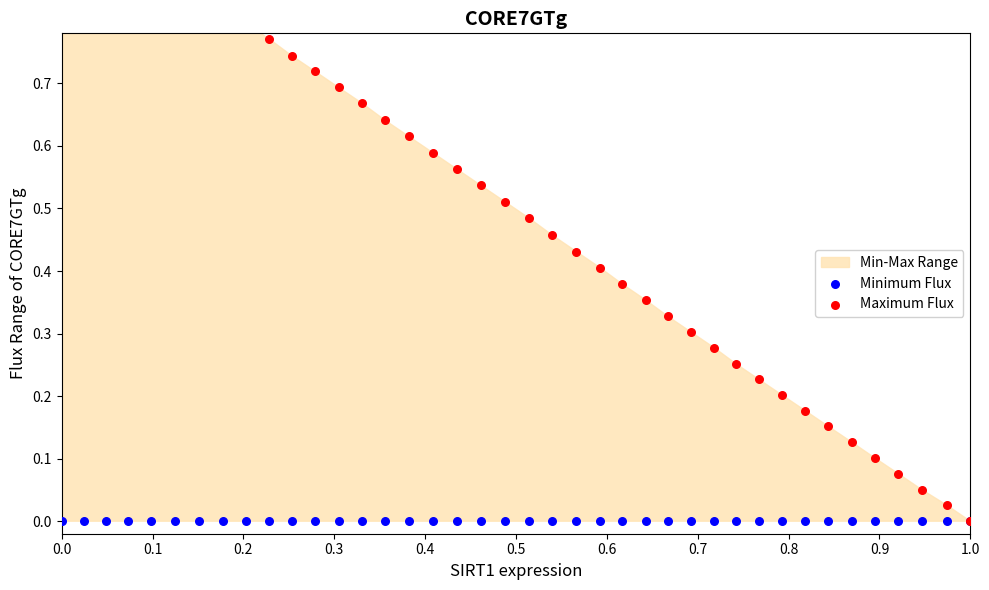

Which series has the largest total across all categories?

Maximum Flux